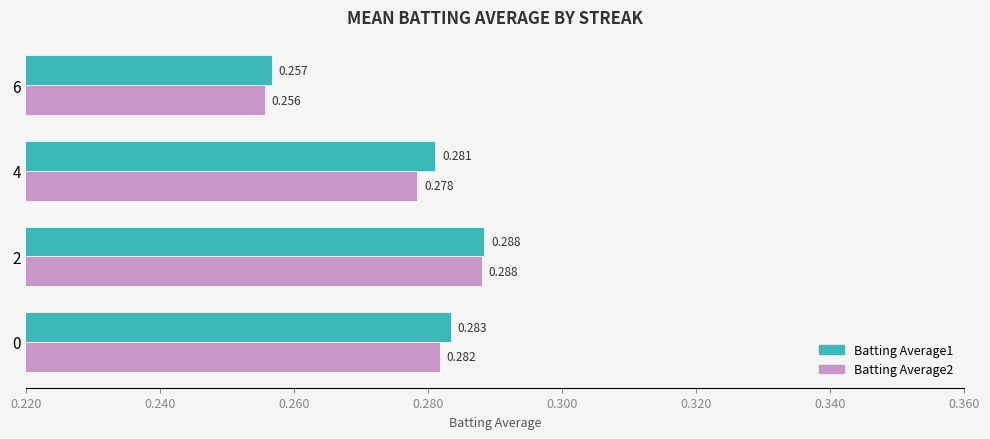

List the series in order of their overall mean, highest first.

Batting Average1, Batting Average2